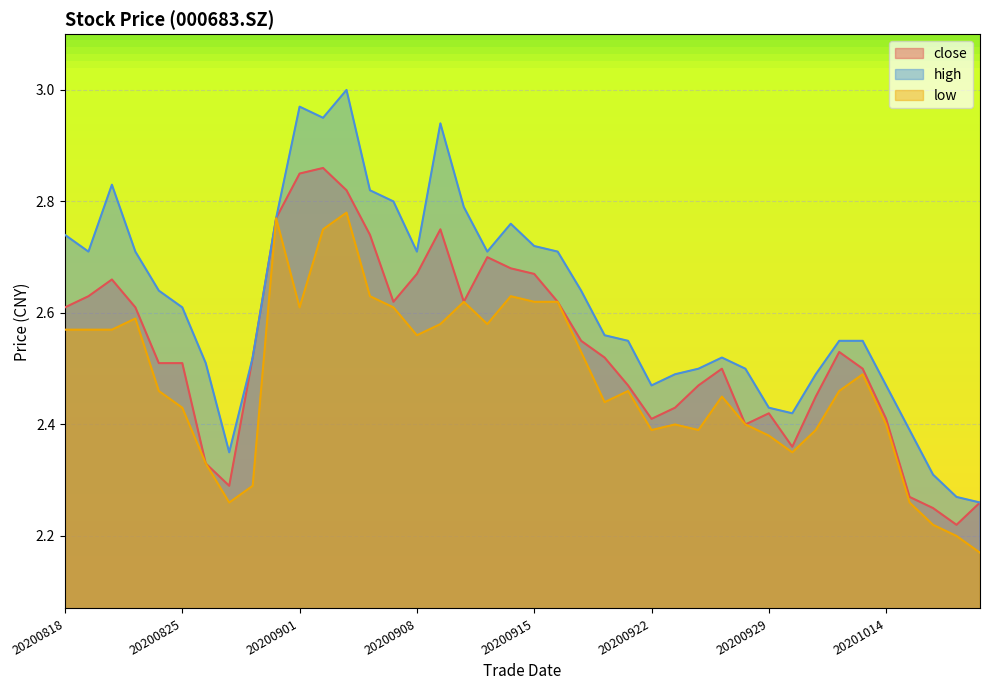

Where is high nearest to the value 2?

20201020